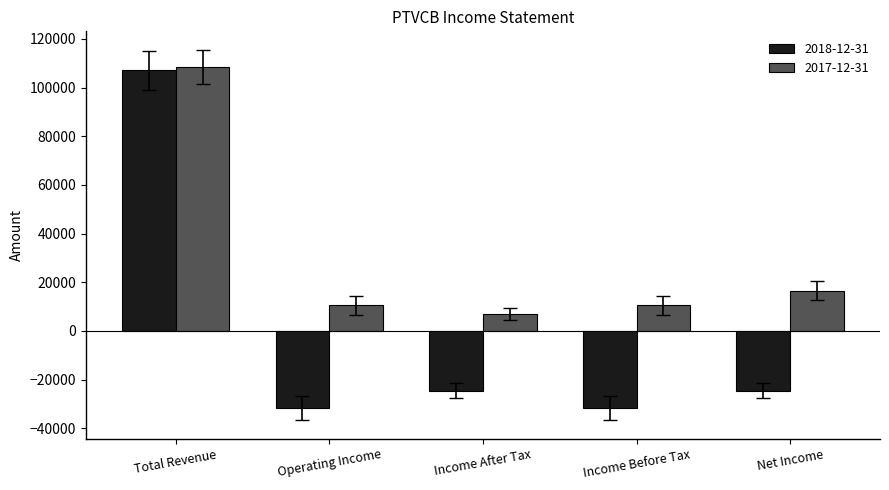

How many values in the 2017-12-31 series are below 10500?

1